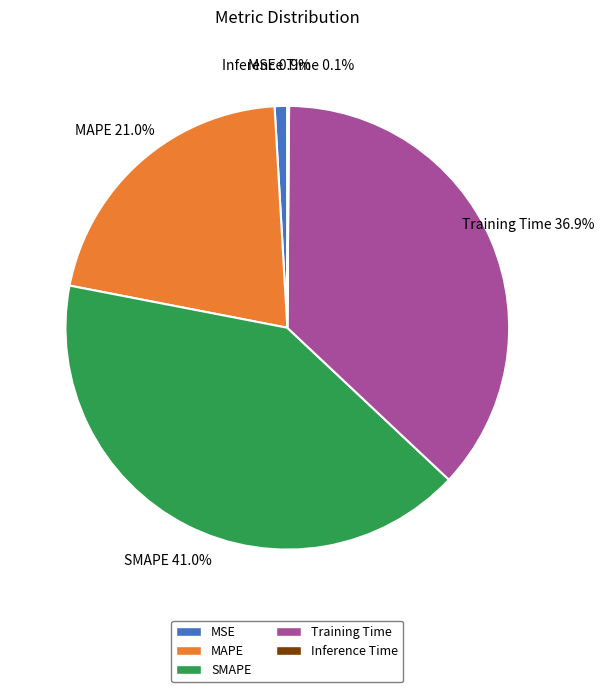

Is it true that MAPE is 29% of the pie?

False